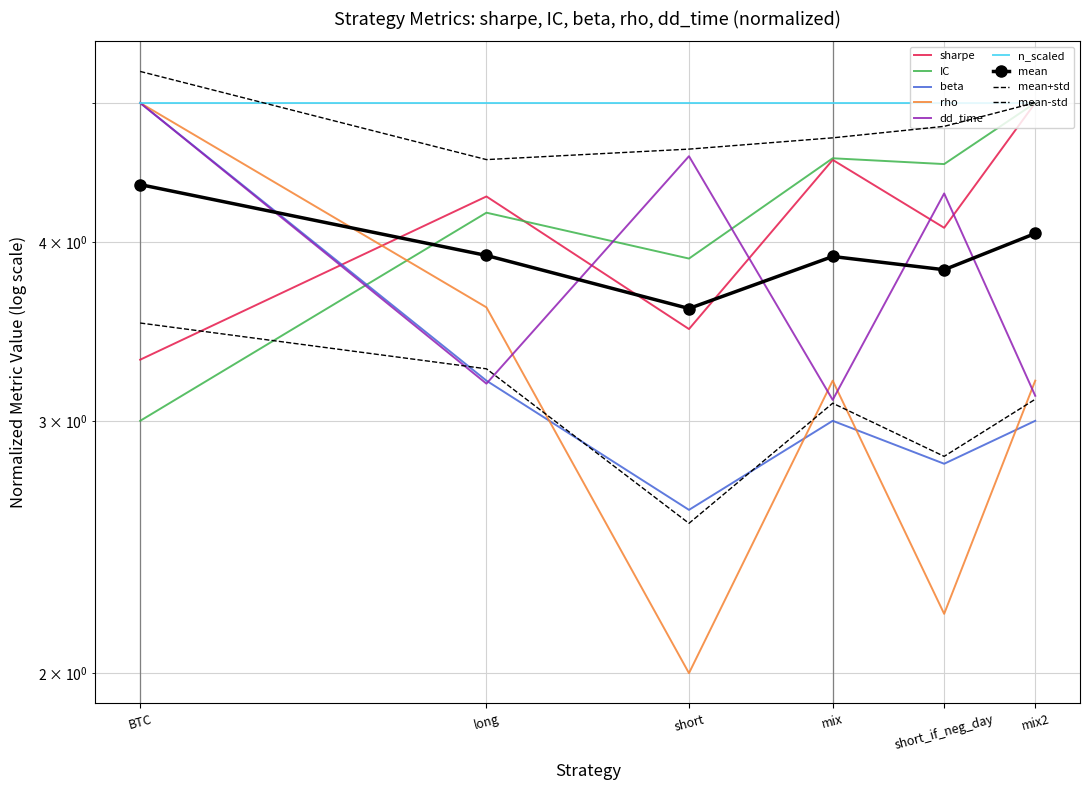

How many data points does each series have?

6